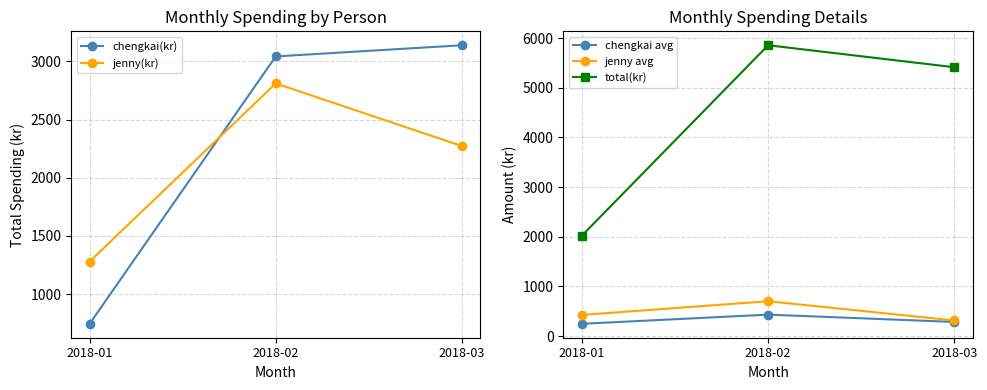

How many data points in jenny avg are less than 426?

1